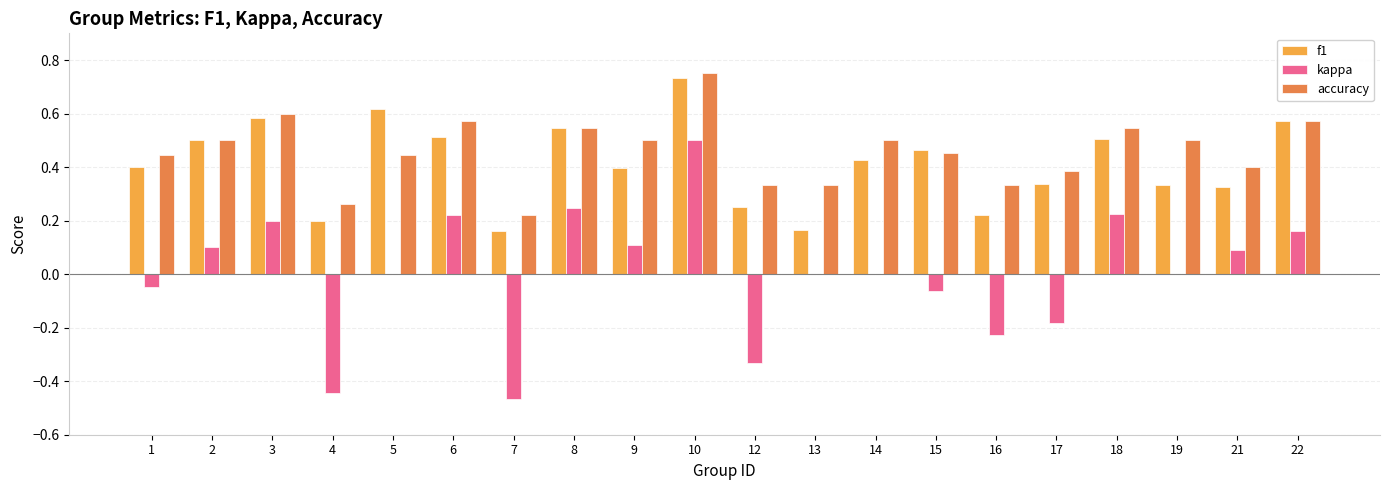

At which category does the chart reach its peak across all series?

10